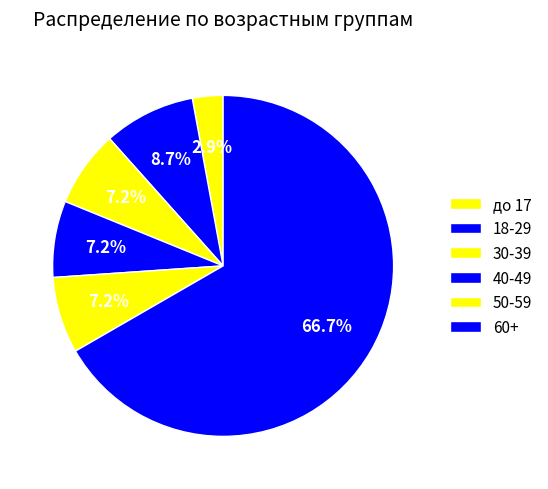

How many slices are in this pie chart?

6